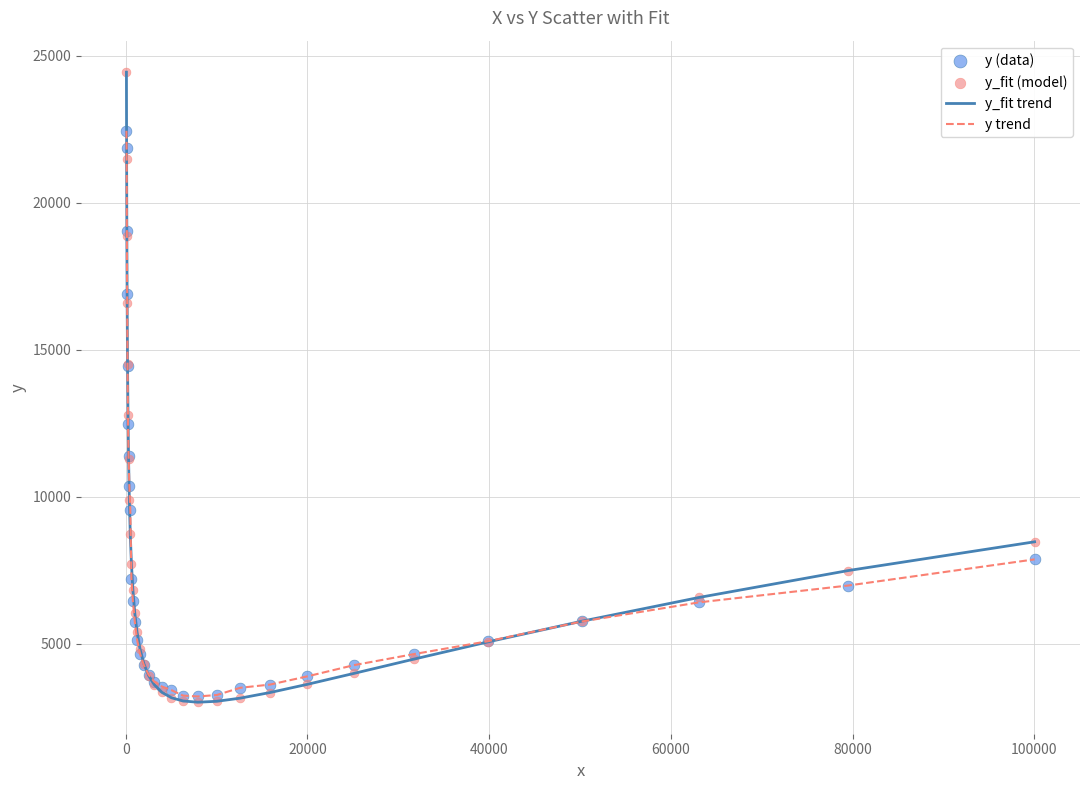

Which series has the largest range (max minus min)?

y_fit trend